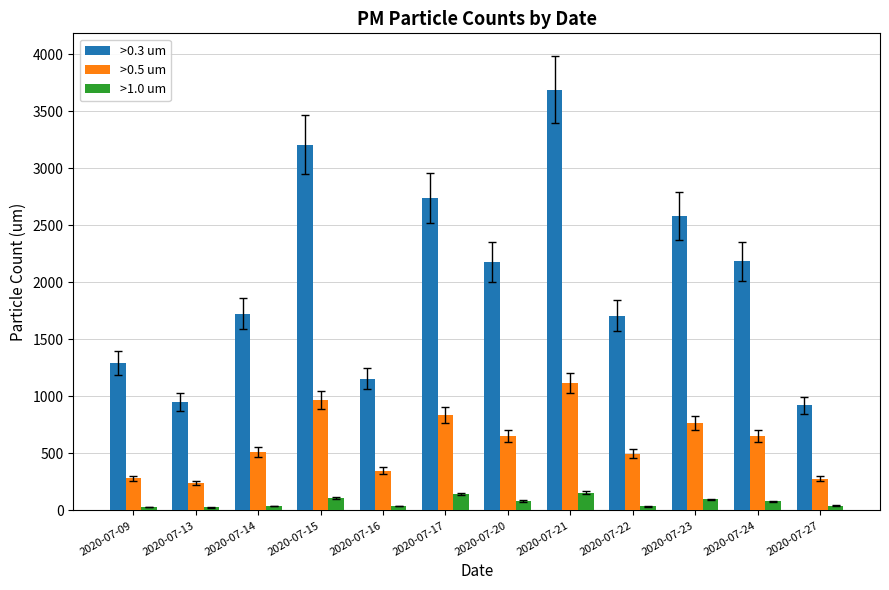

What is the difference between the maximum and minimum values in the >0.3 um series?

2768.0